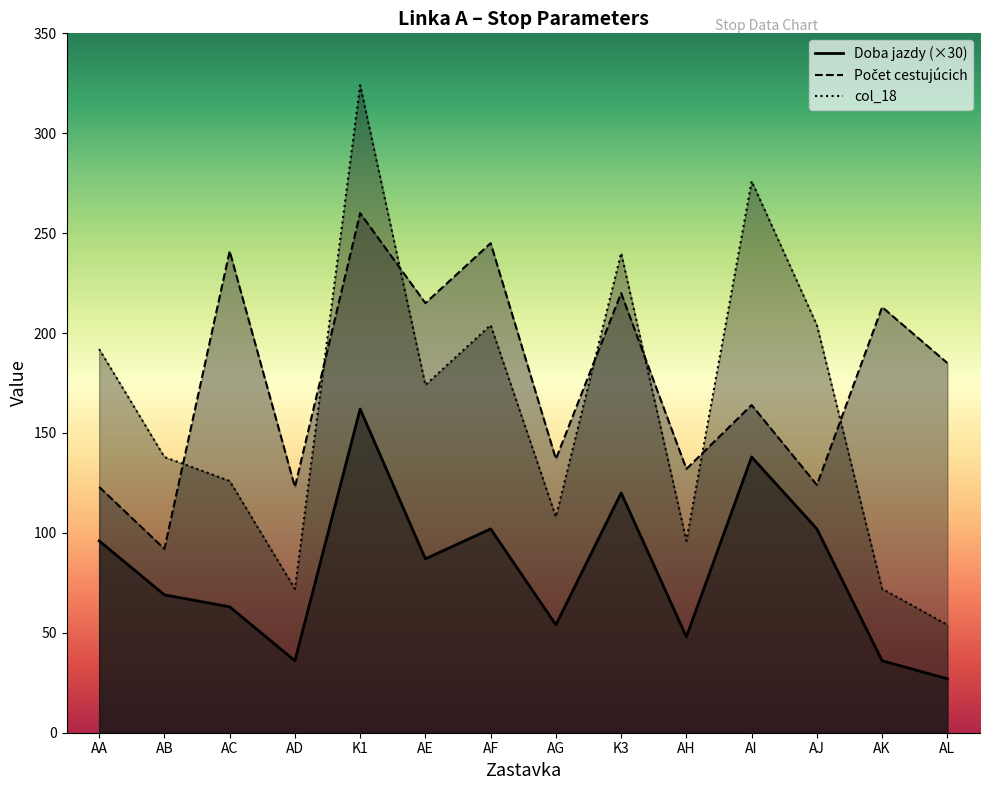

The Doba jazdy series shows 169 at K3. True or false?

False